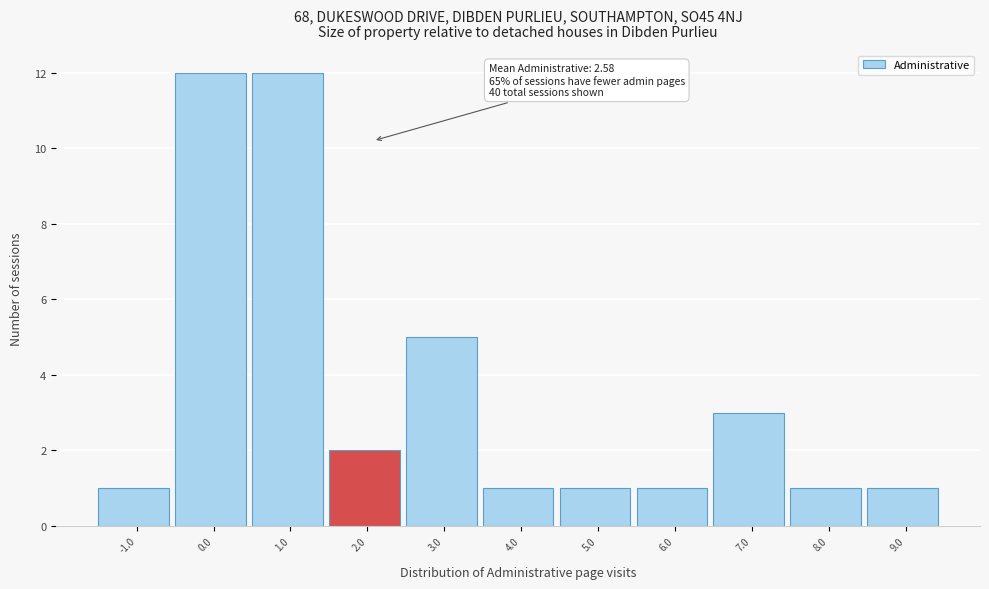

Reading left to right, transcribe all the data shown in this chart.

-1.0=1	0.0=12	1.0=12	2.0=2	3.0=5	4.0=1	5.0=1	6.0=1	7.0=3	8.0=1	9.0=1